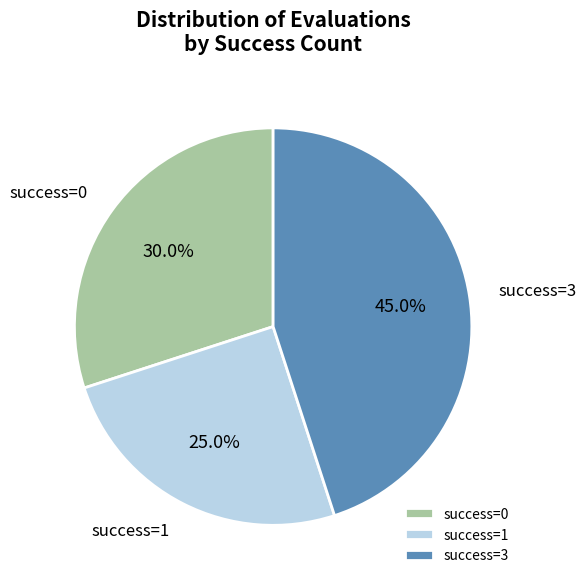

How many segments does this pie chart have?

3